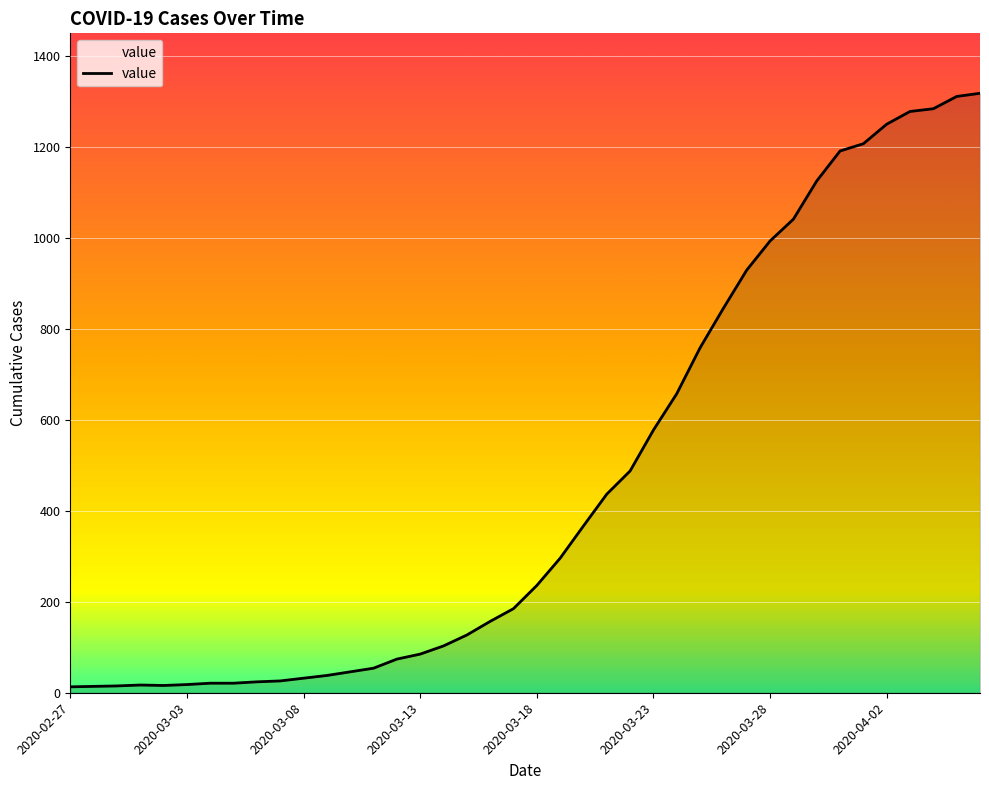

What is the greatest value displayed?

1319